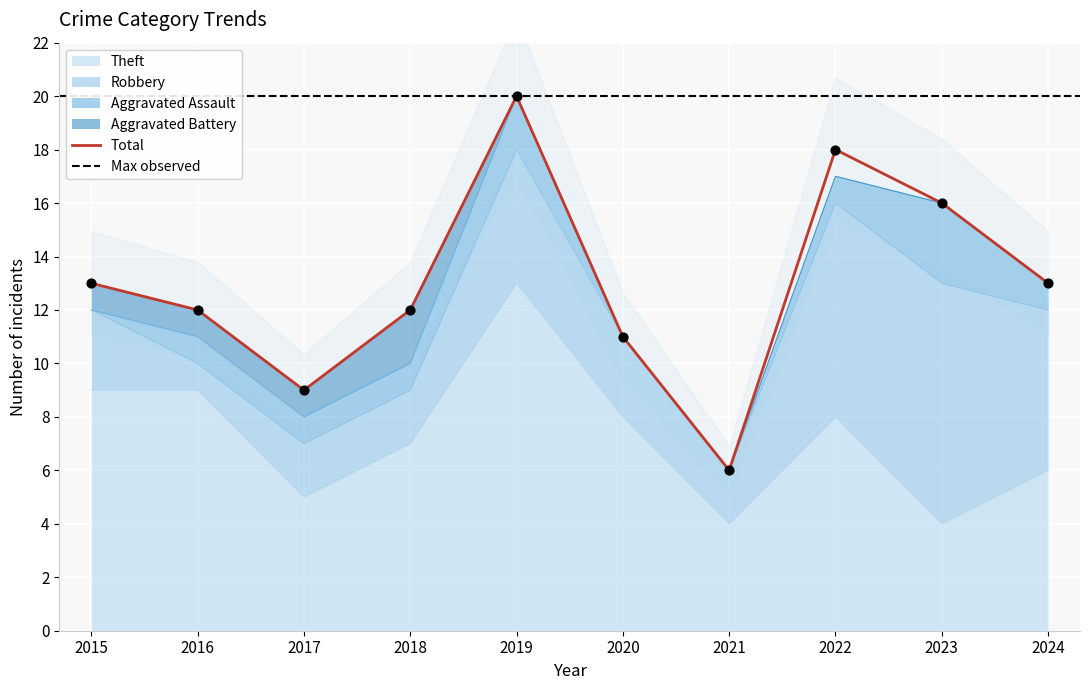

At how many categories does at least one series exceed 4?

10